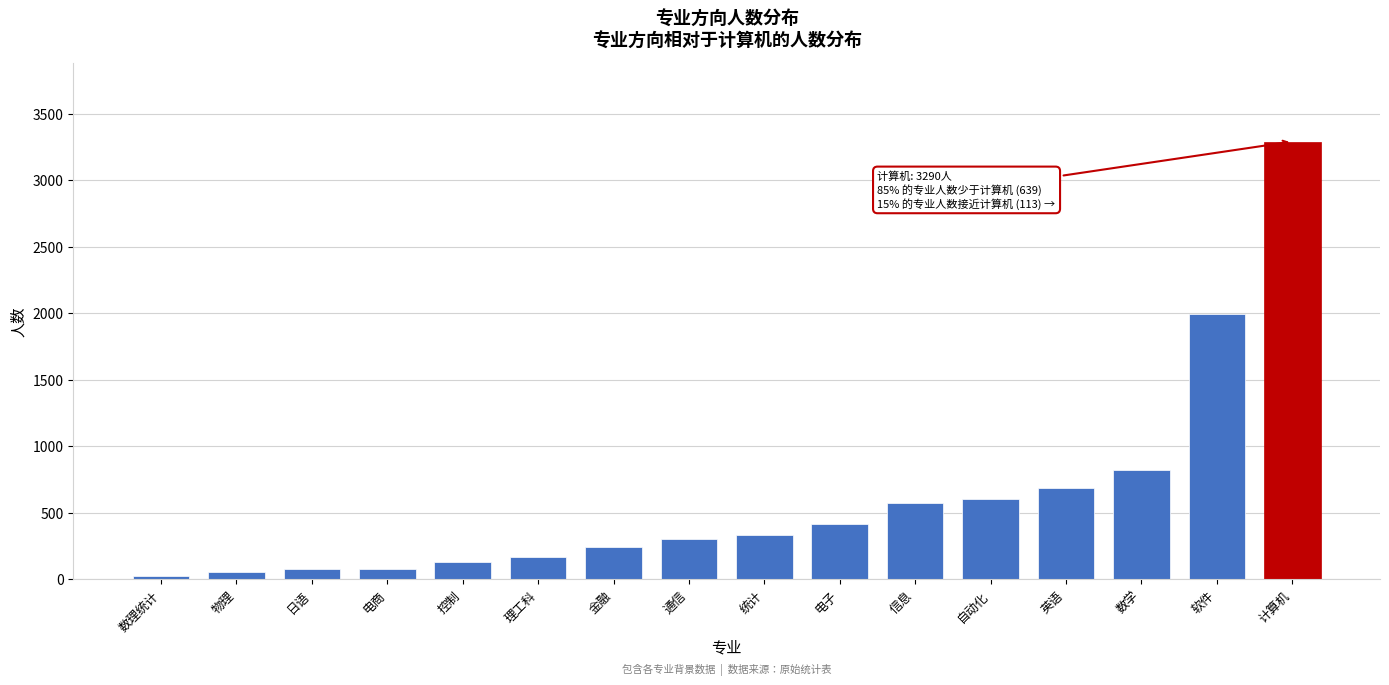

What is the change in value from 理工科 to 软件?

+1827